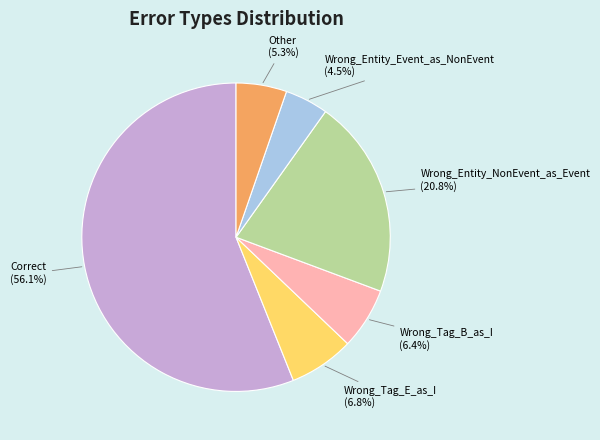

Between Wrong_Entity_Event_as_NonEvent and Wrong_Tag_E_as_I, which is larger?

Wrong_Tag_E_as_I